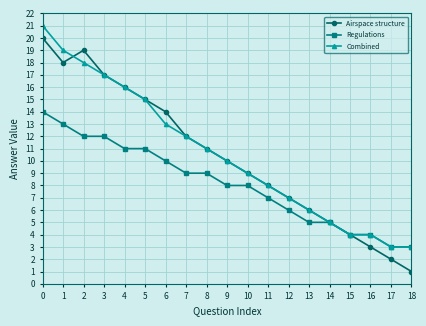

The Regulations series shows 19 at 0. True or false?

False